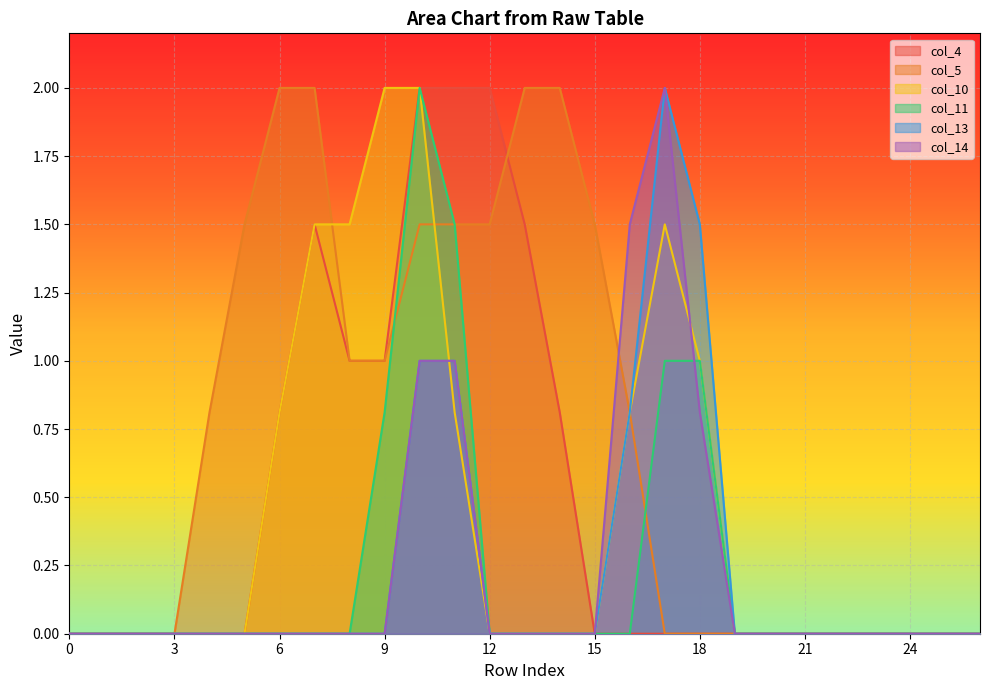

Reading right to left, extract all data points from this chart.

col_4: 26=0.0	25=0.0	24=0.0	23=0.0	22=0.0	21=0.0	20=0.0	19=0.0	18=0.0	17=0.0	16=0.0	15=0.0	14=0.8	13=1.5	12=2.0	11=2.0	10=2.0	9=1.0	8=1.0	7=1.5	6=0.8	5=0.0	4=0.0	3=0.0	2=0.0	1=0.0	0=0.0
col_5: 26=0.0	25=0.0	24=0.0	23=0.0	22=0.0	21=0.0	20=0.0	19=0.0	18=0.0	17=0.0	16=0.8	15=1.5	14=2.0	13=2.0	12=1.5	11=1.5	10=1.5	9=1.0	8=1.0	7=2.0	6=2.0	5=1.5	4=0.8	3=0.0	2=0.0	1=0.0	0=0.0
col_10: 26=0.0	25=0.0	24=0.0	23=0.0	22=0.0	21=0.0	20=0.0	19=0.0	18=1.0	17=1.5	16=0.8	15=0.0	14=0.0	13=0.0	12=0.0	11=0.8	10=2.0	9=2.0	8=1.5	7=1.5	6=0.8	5=0.0	4=0.0	3=0.0	2=0.0	1=0.0	0=0.0
col_11: 26=0.0	25=0.0	24=0.0	23=0.0	22=0.0	21=0.0	20=0.0	19=0.0	18=1.0	17=1.0	16=0.0	15=0.0	14=0.0	13=0.0	12=0.0	11=1.5	10=2.0	9=0.8	8=0.0	7=0.0	6=0.0	5=0.0	4=0.0	3=0.0	2=0.0	1=0.0	0=0.0
col_13: 26=0.0	25=0.0	24=0.0	23=0.0	22=0.0	21=0.0	20=0.0	19=0.0	18=1.5	17=2.0	16=0.8	15=0.0	14=0.0	13=0.0	12=0.0	11=1.0	10=1.0	9=0.0	8=0.0	7=0.0	6=0.0	5=0.0	4=0.0	3=0.0	2=0.0	1=0.0	0=0.0
col_14: 26=0.0	25=0.0	24=0.0	23=0.0	22=0.0	21=0.0	20=0.0	19=0.0	18=0.8	17=2.0	16=1.5	15=0.0	14=0.0	13=0.0	12=0.0	11=1.0	10=1.0	9=0.0	8=0.0	7=0.0	6=0.0	5=0.0	4=0.0	3=0.0	2=0.0	1=0.0	0=0.0